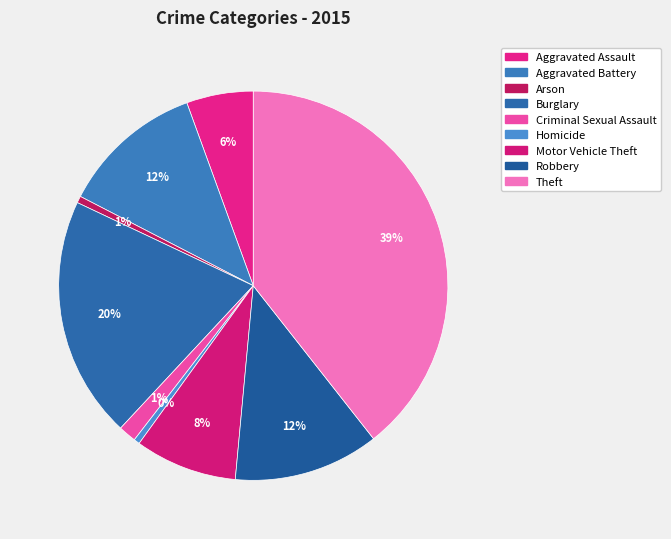

To the nearest percent, what is the average slice percentage?

11%